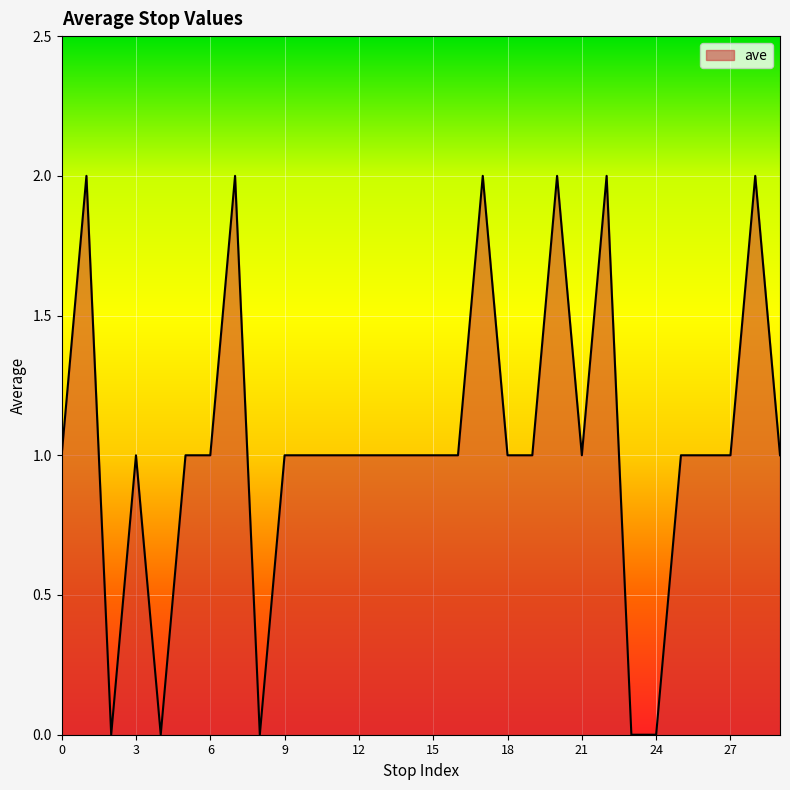

What is the maximum value shown in the chart?

2